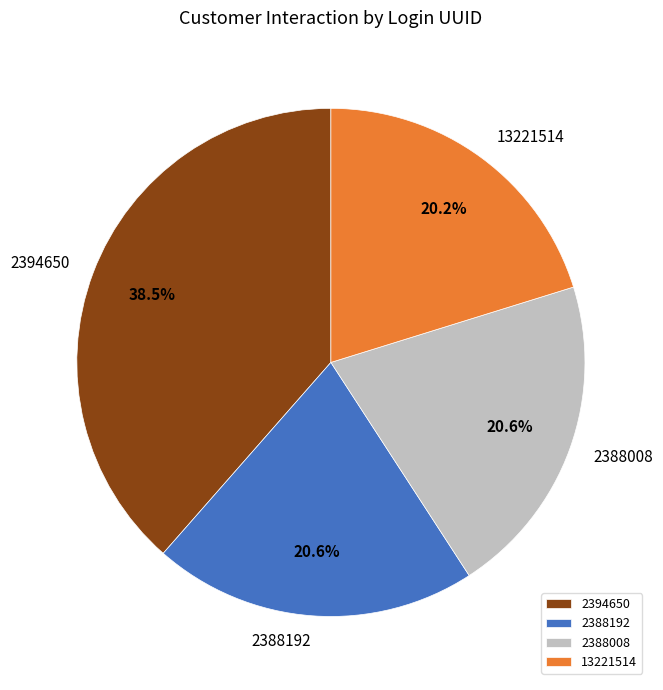

Is it true that 2394650 is 10% of the pie?

False